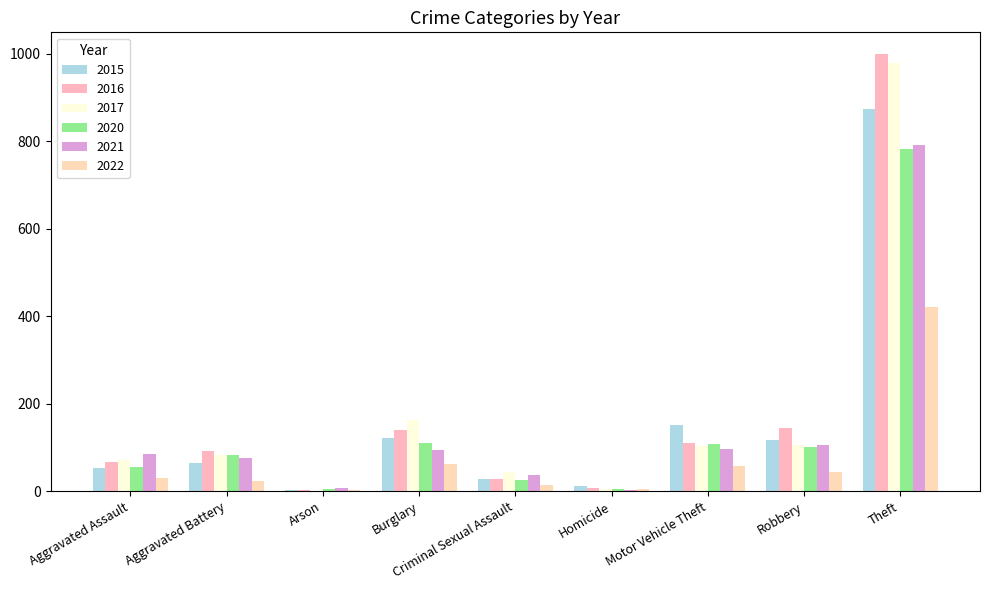

How many series are shown in this chart?

6